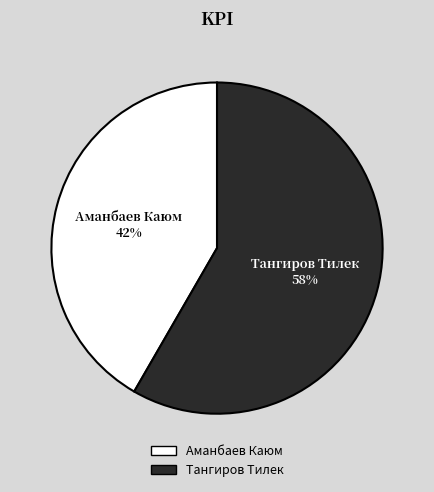

Rank the categories by value from lowest to highest.

Аманбаев Каюм, Тангиров Тилек